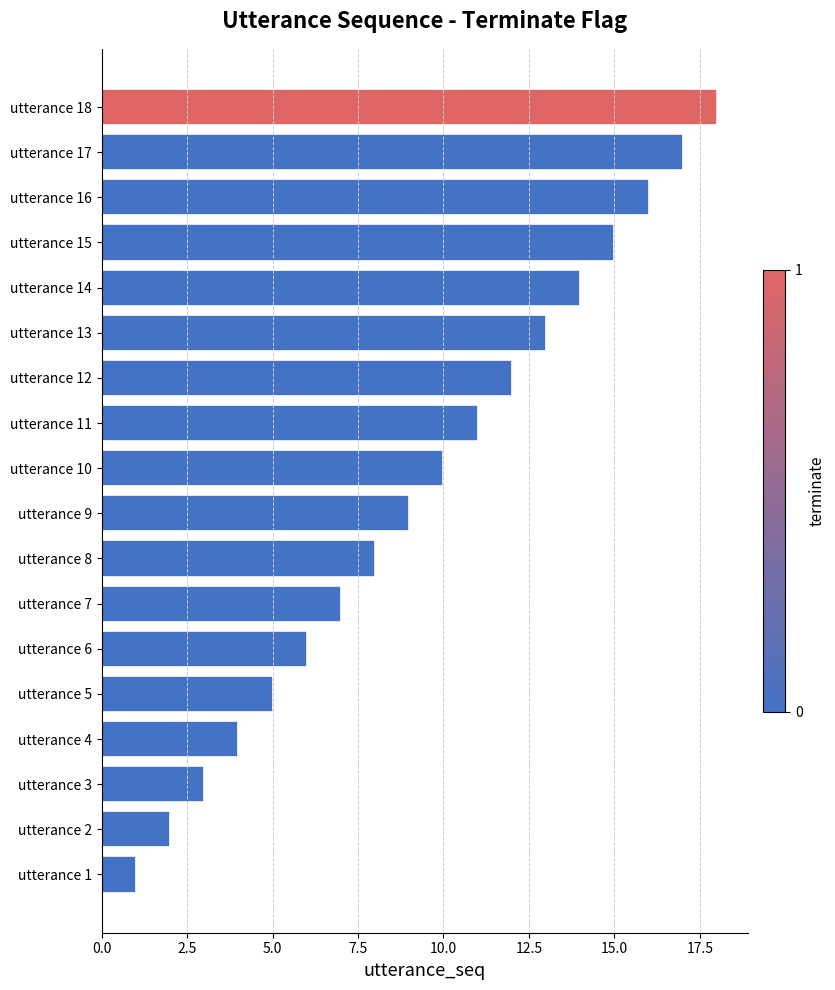

The chart shows a value of 16 at utterance 16. True or false?

True